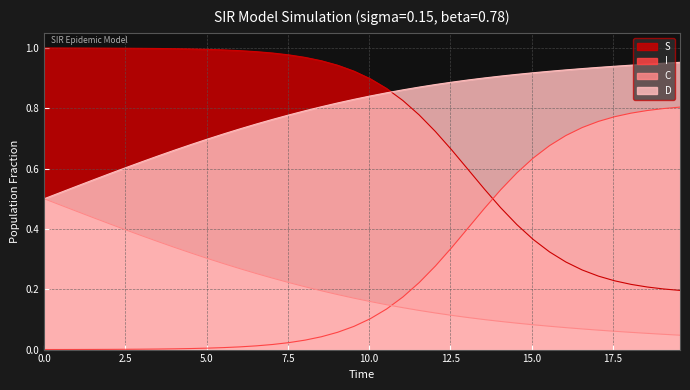

List the series in order of their peak value, highest first.

S, D, I, C